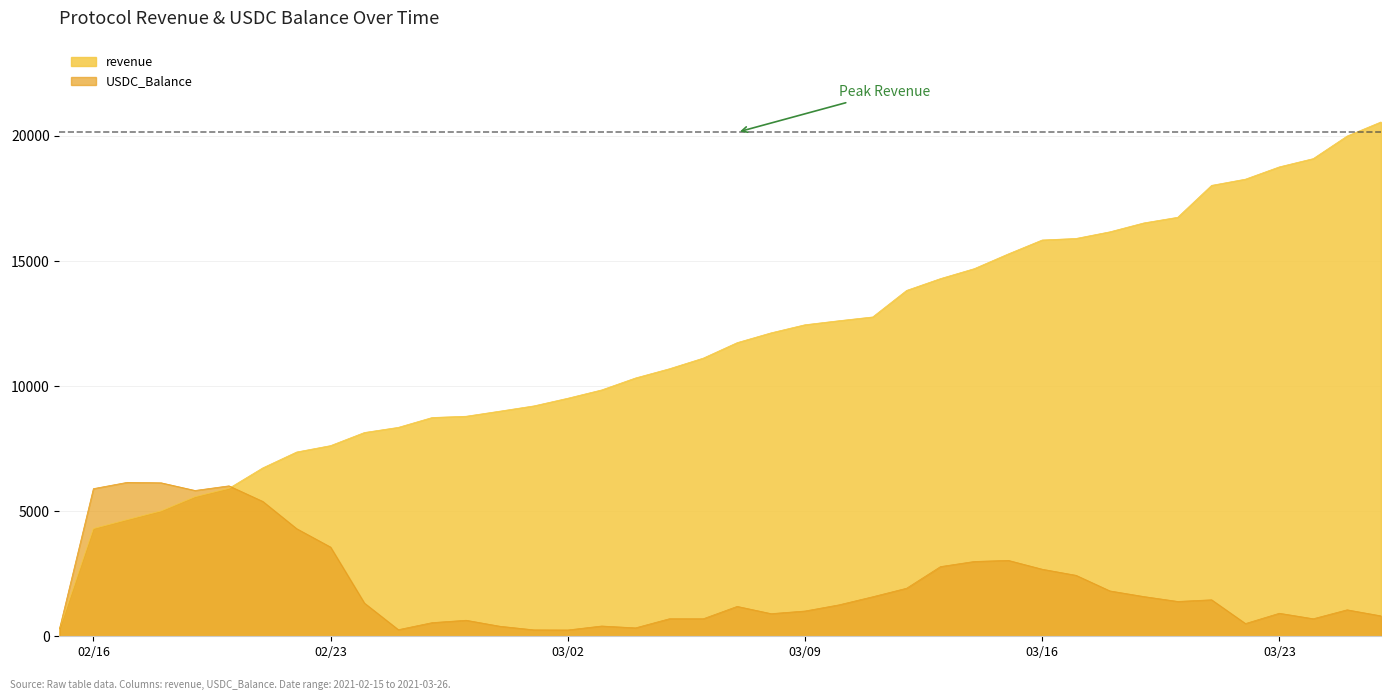

How many lines are shown in the chart?

2